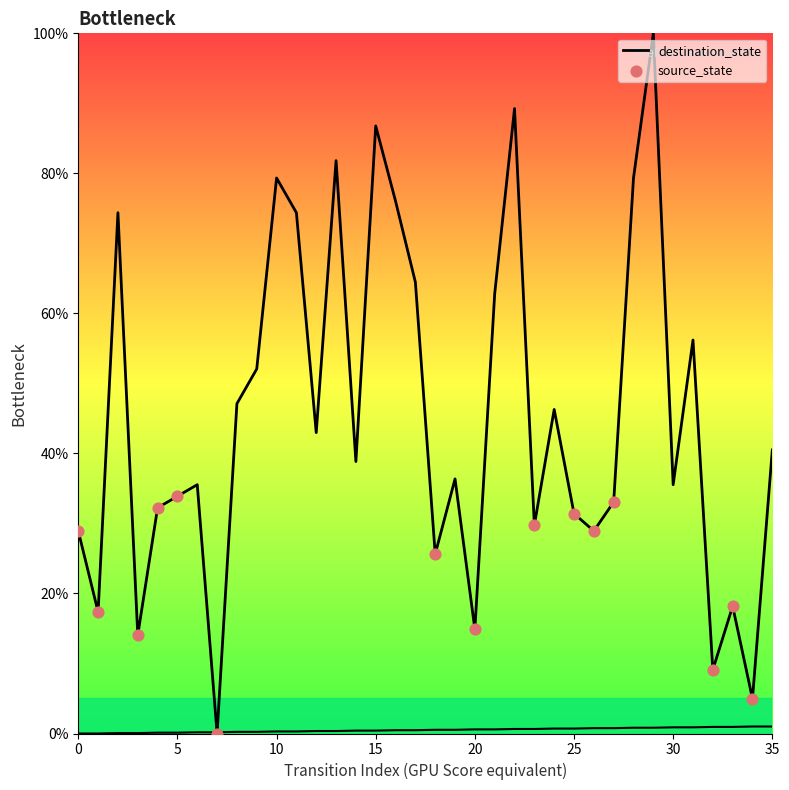

Which series has the largest Y range (max minus min)?

destination_state